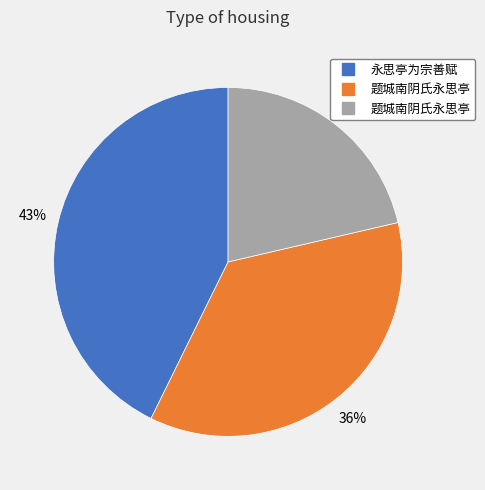

To the nearest percent, what is the average slice percentage?

33%